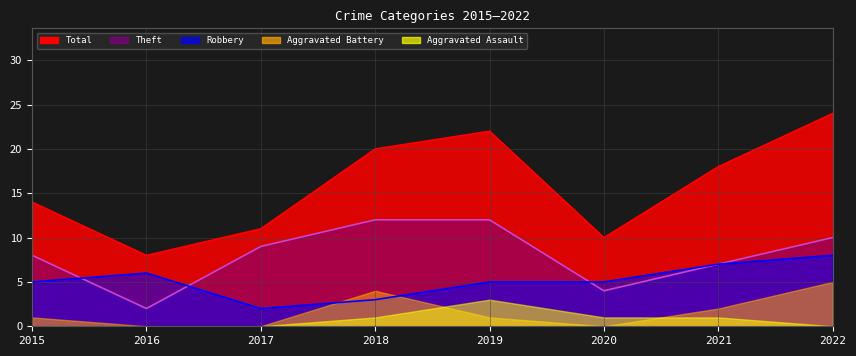

At which label does Total first exceed 18?

2018